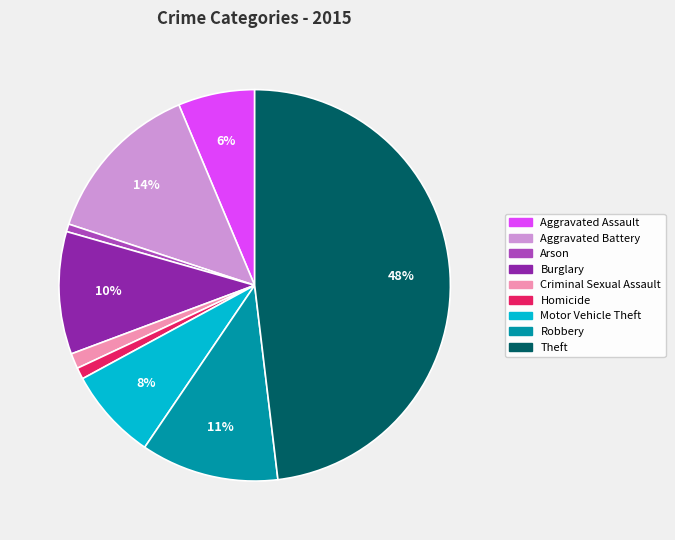

Is the sum of Burglary and Criminal Sexual Assault greater than half?

No